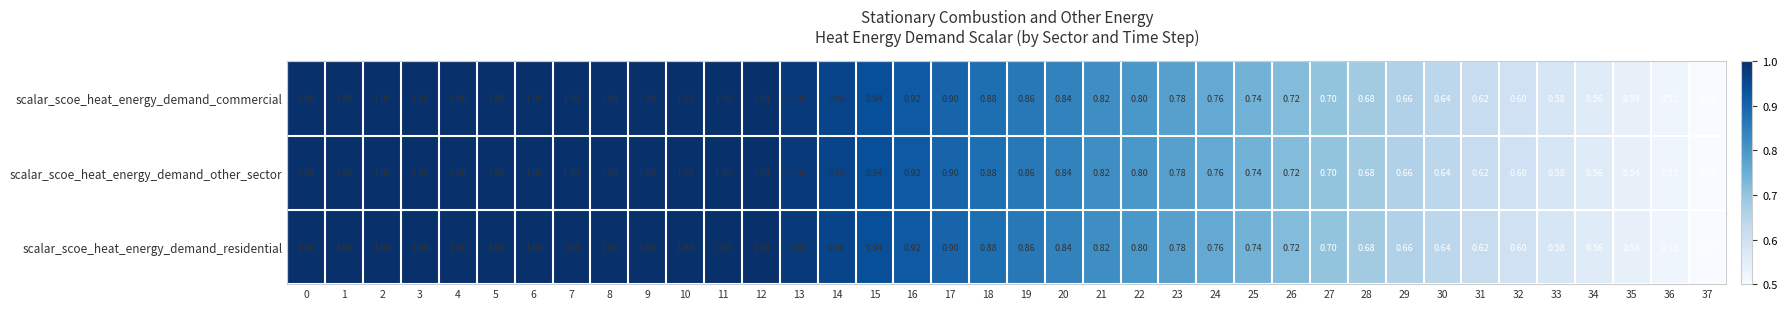

Is the value of scalar_scoe_heat_energy_demand_residential at 16 greater than the value of scalar_scoe_heat_energy_demand_commercial at 24?

Yes